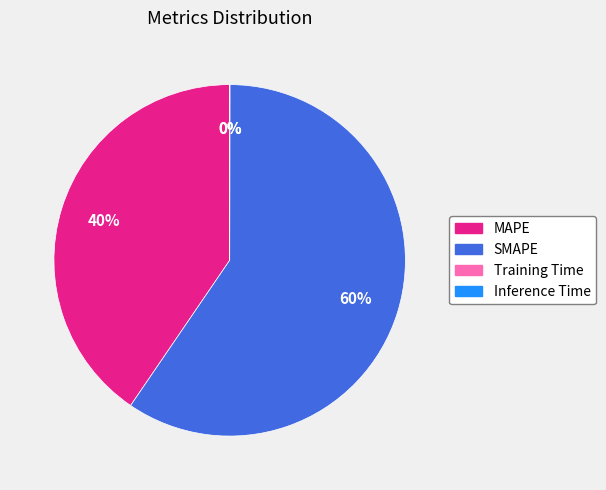

To the nearest percent, what is the difference between the largest and smallest slice percentages?

60%